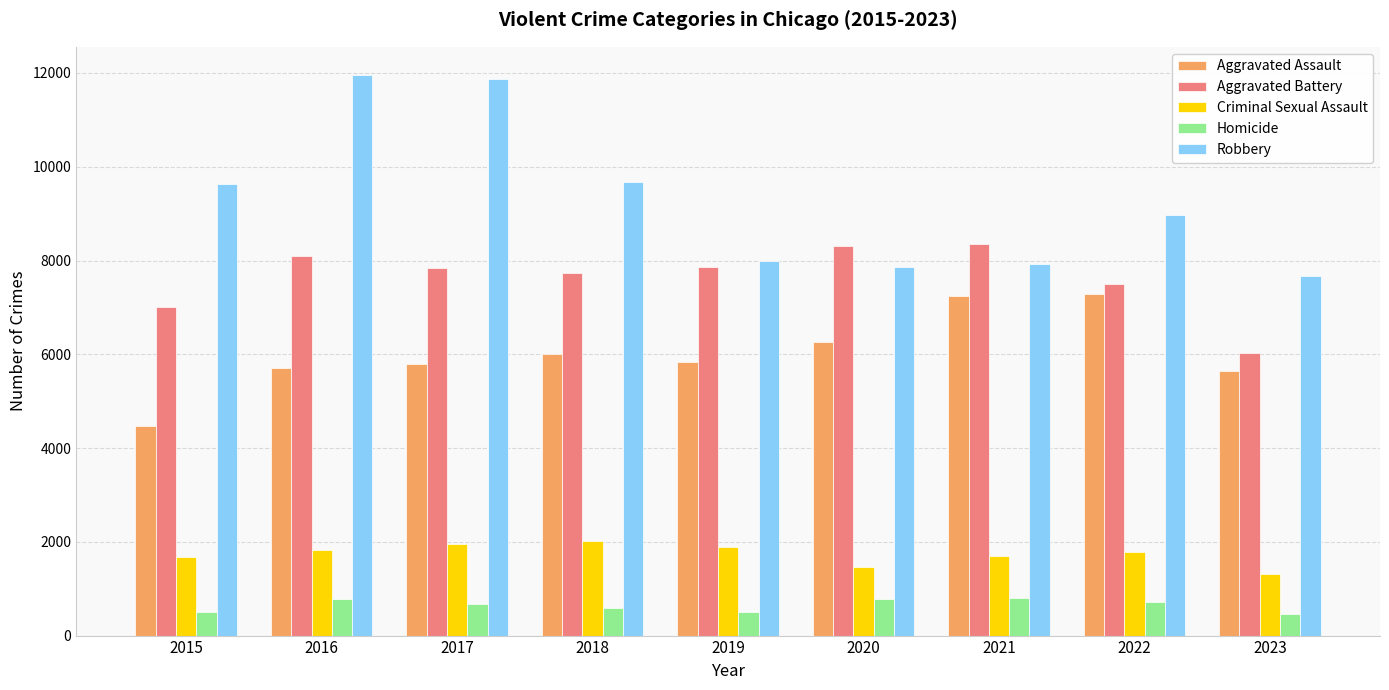

What is the approximate value of Criminal Sexual Assault at 2022, to the nearest 100?

1800